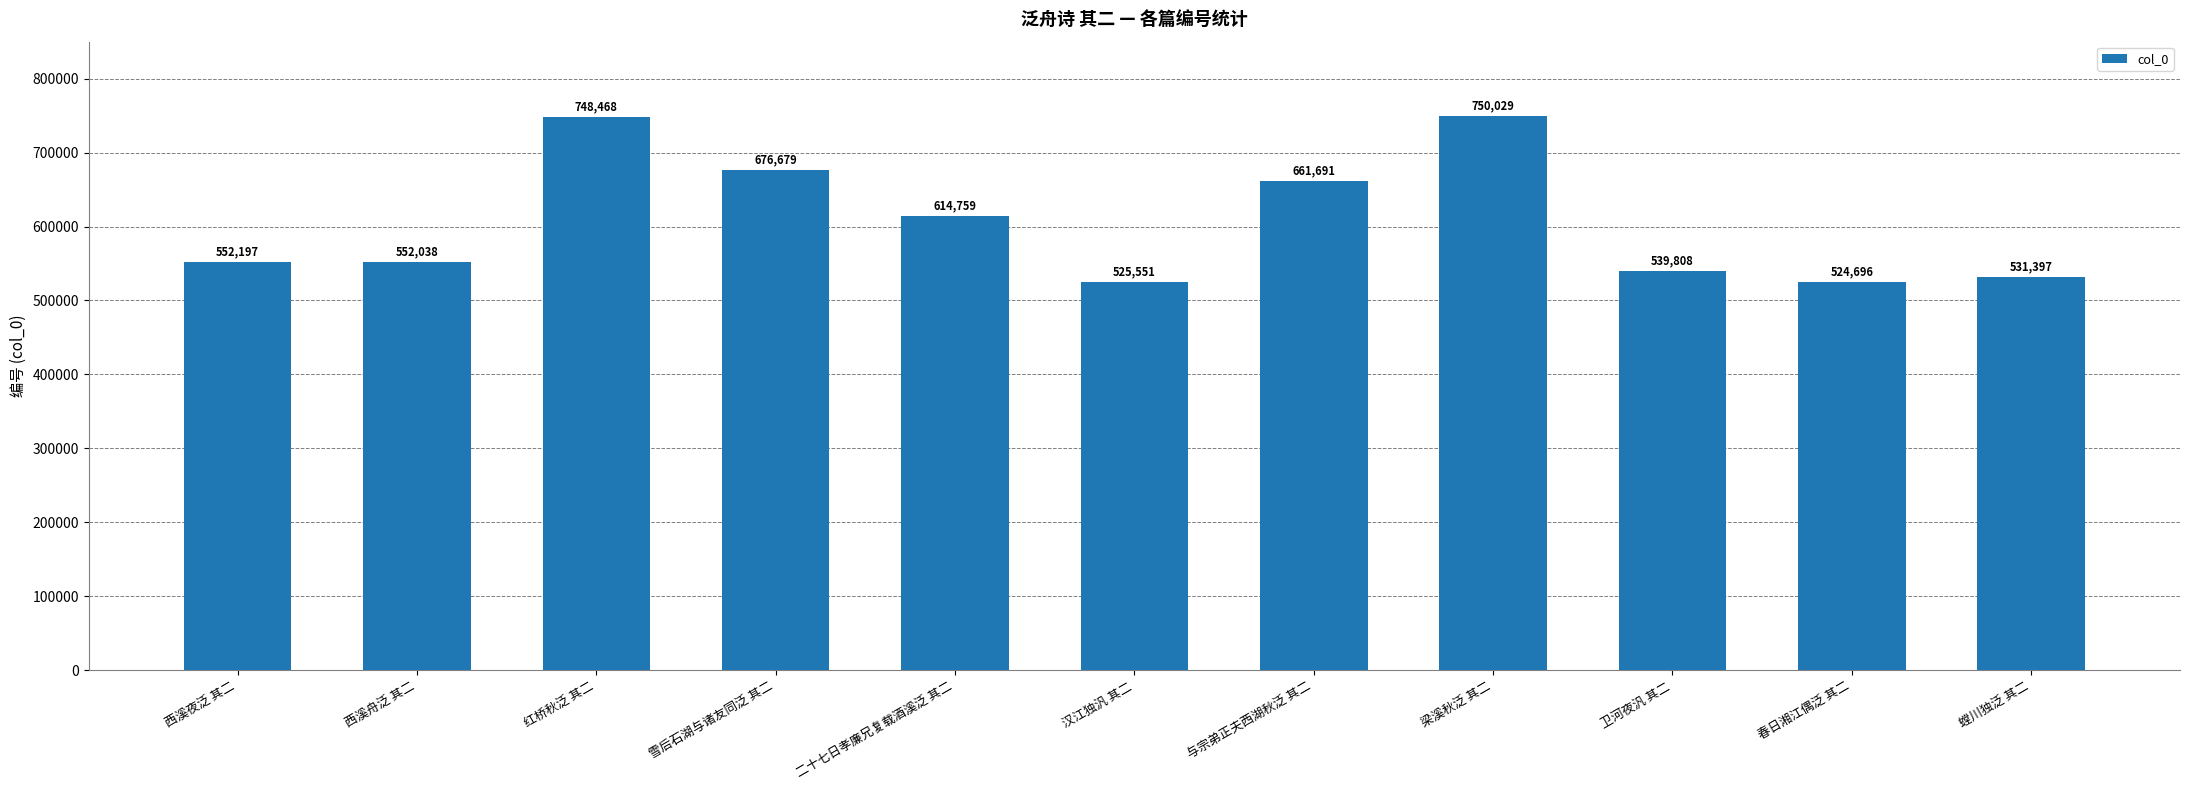

What is the maximum value shown in the chart?

750029